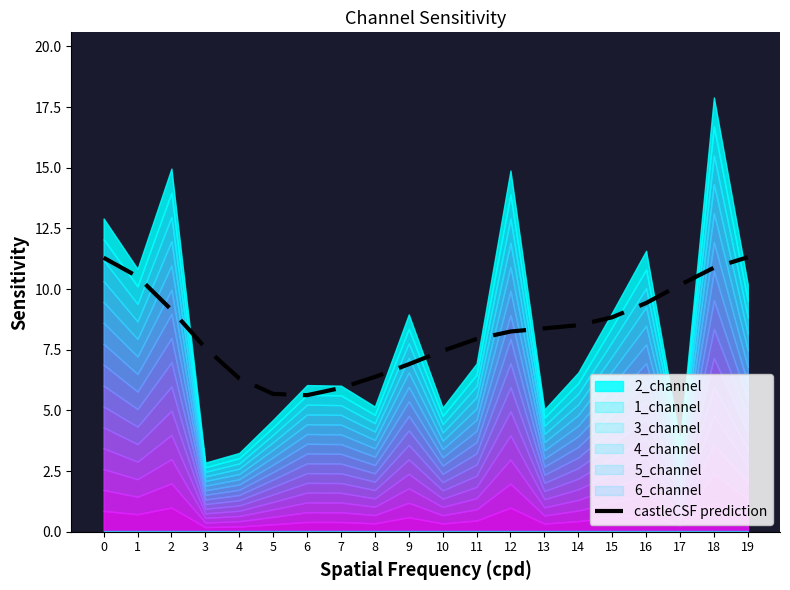

Reading left to right, what are all the values shown in this chart?

11.3	10.5	9.1	7.6	6.3	5.7	5.6	5.9	6.4	6.9	7.5	7.9	8.3	8.4	8.5	8.8	9.4	10.2	10.9	11.3